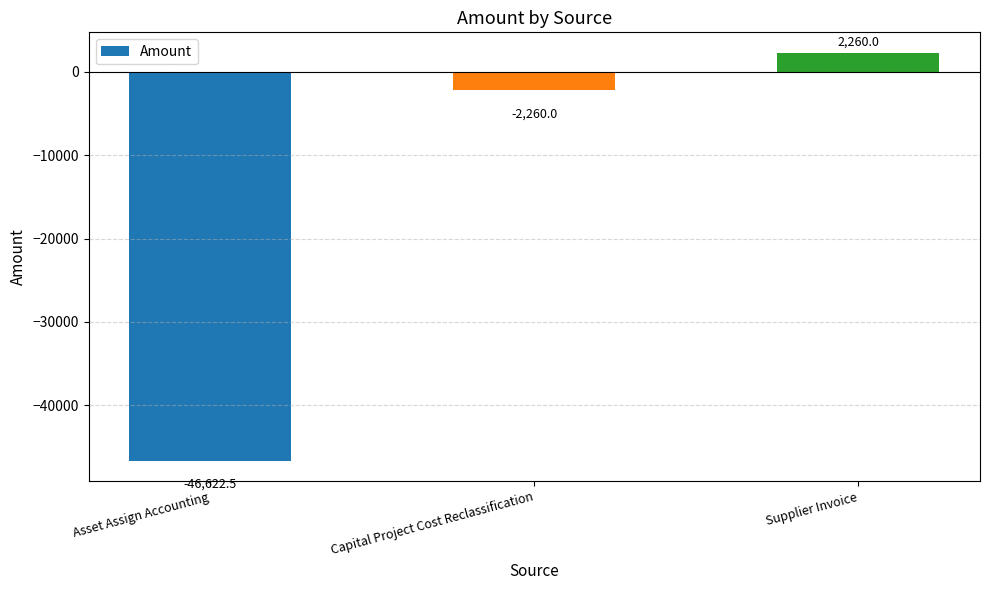

What is the maximum value shown in the chart?

2260.0